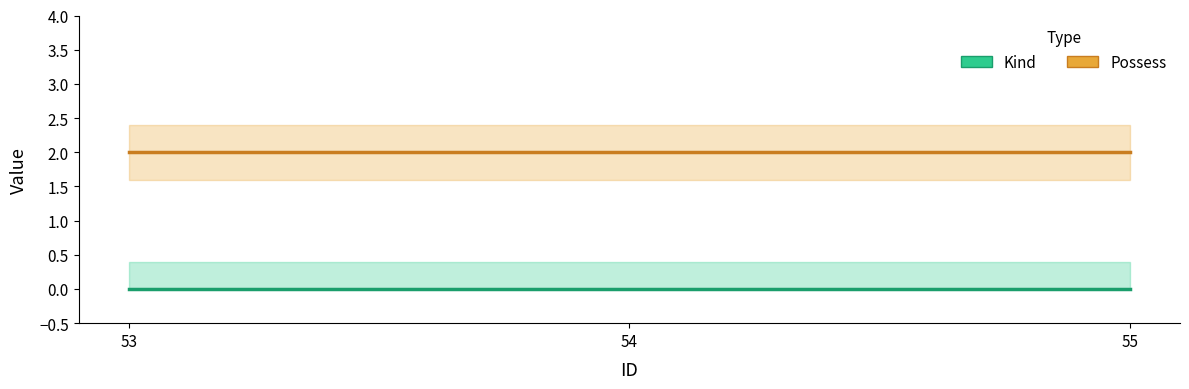

Reading left to right, extract all data points from this chart.

Kind: 0	0	0
Possess: 2	2	2